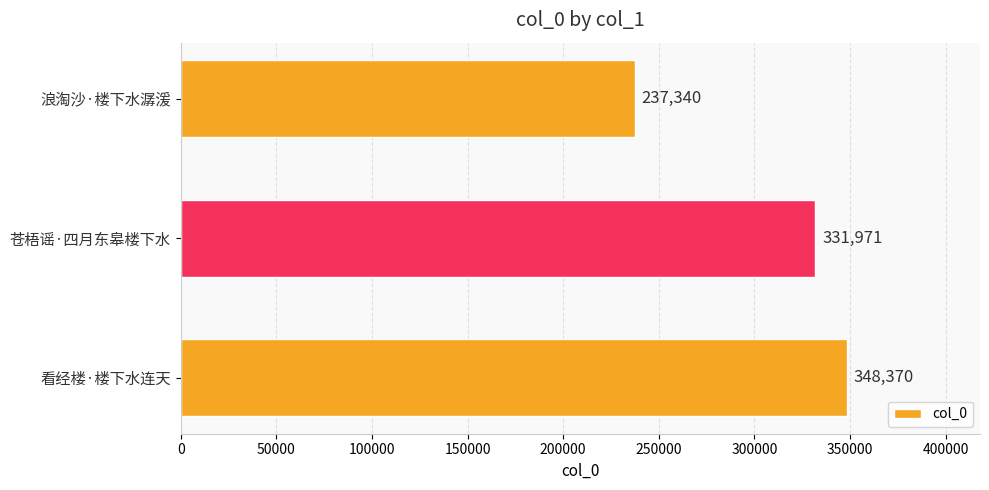

How many values are between 237340 and 348370?

3